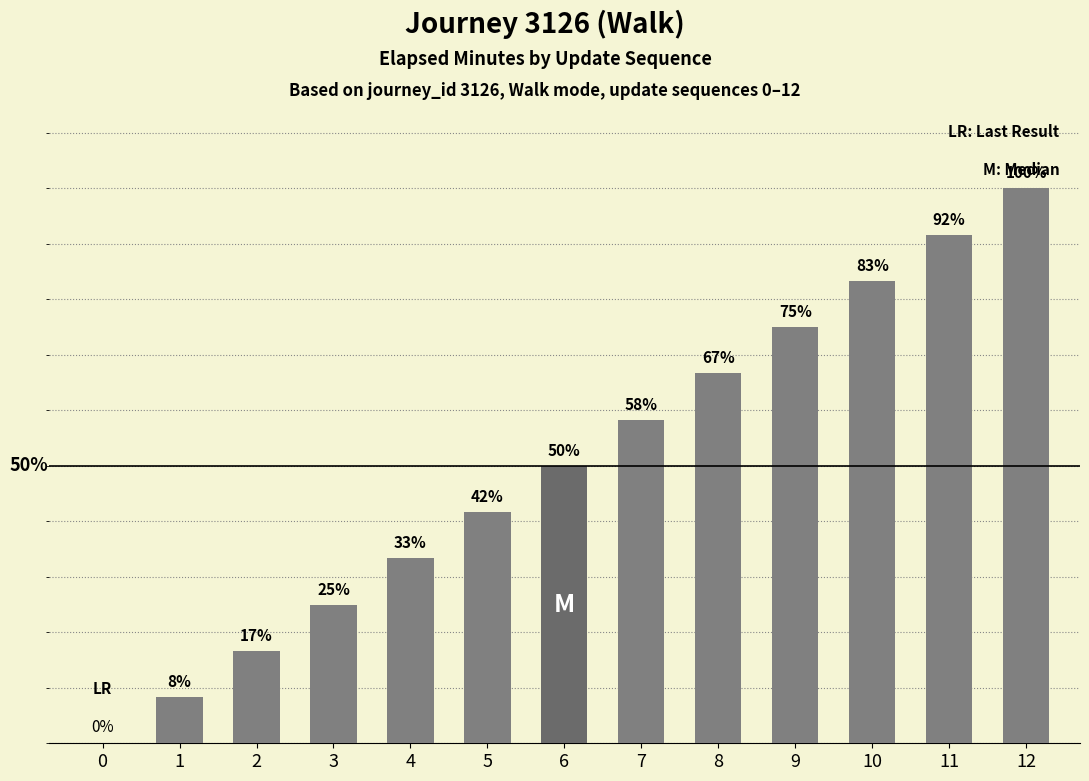

Are the bars horizontal?

No